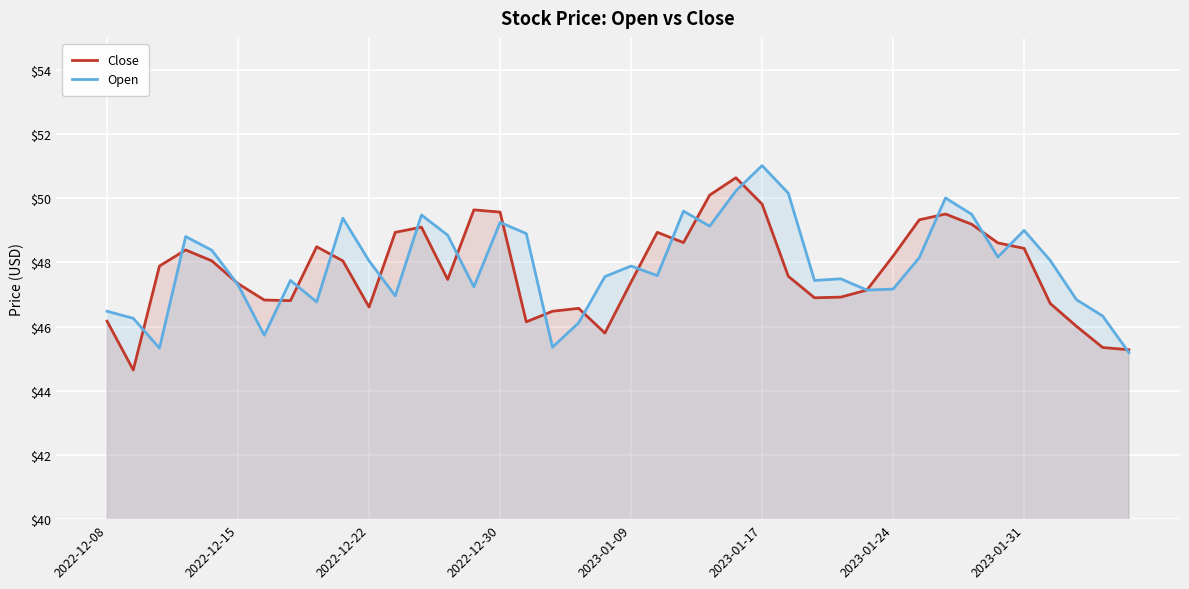

Which label corresponds to the largest value in the chart?

2023-01-17